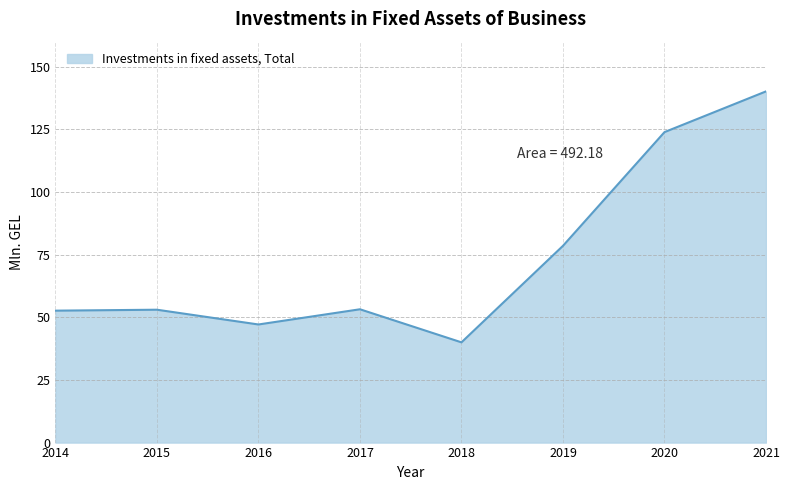

What is the change in value from 2014 to 2016?

-5.5